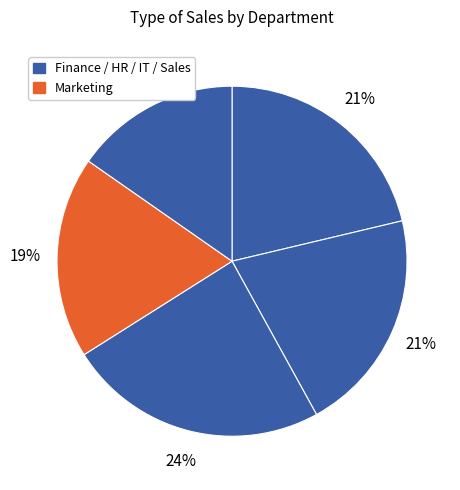

Is there any slice that represents more than half of the pie?

No